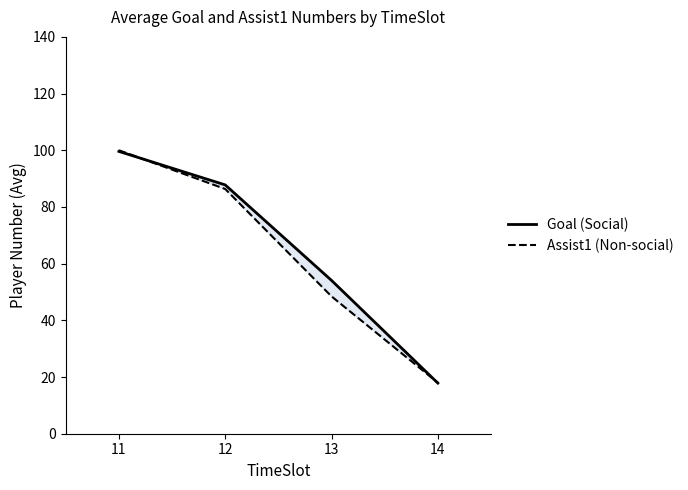

True or false: Goal (Social) has a value of 36.0 at 13.

False